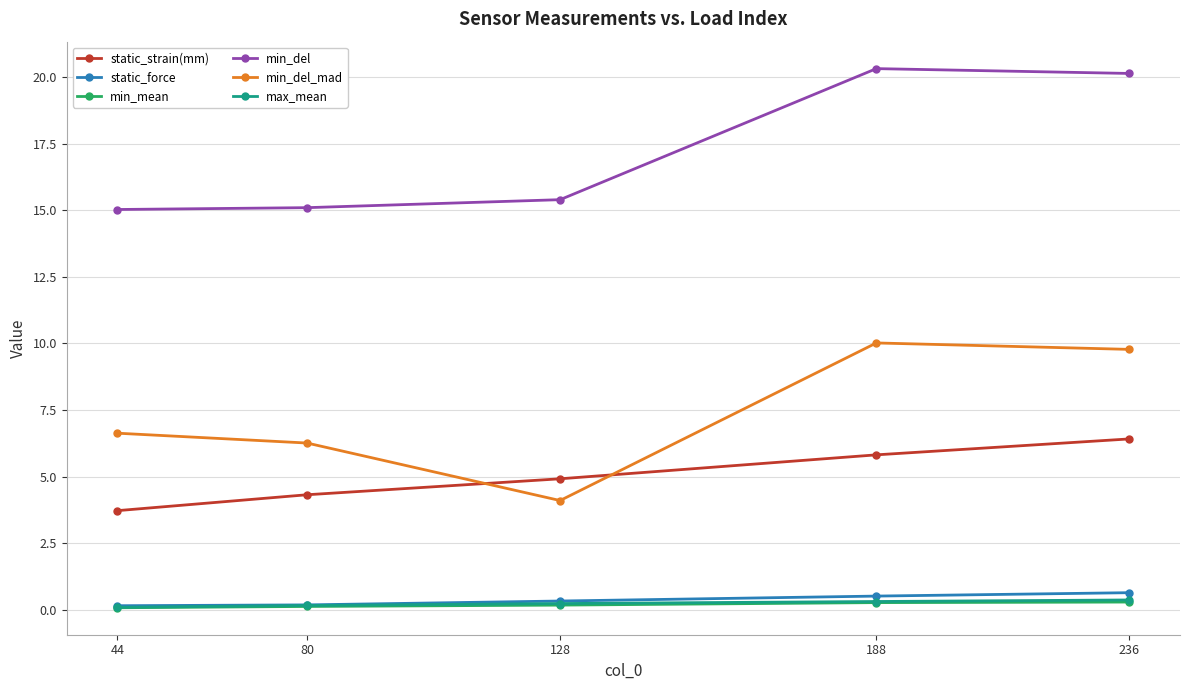

What is the difference between the highest and lowest values at 128?

15.2